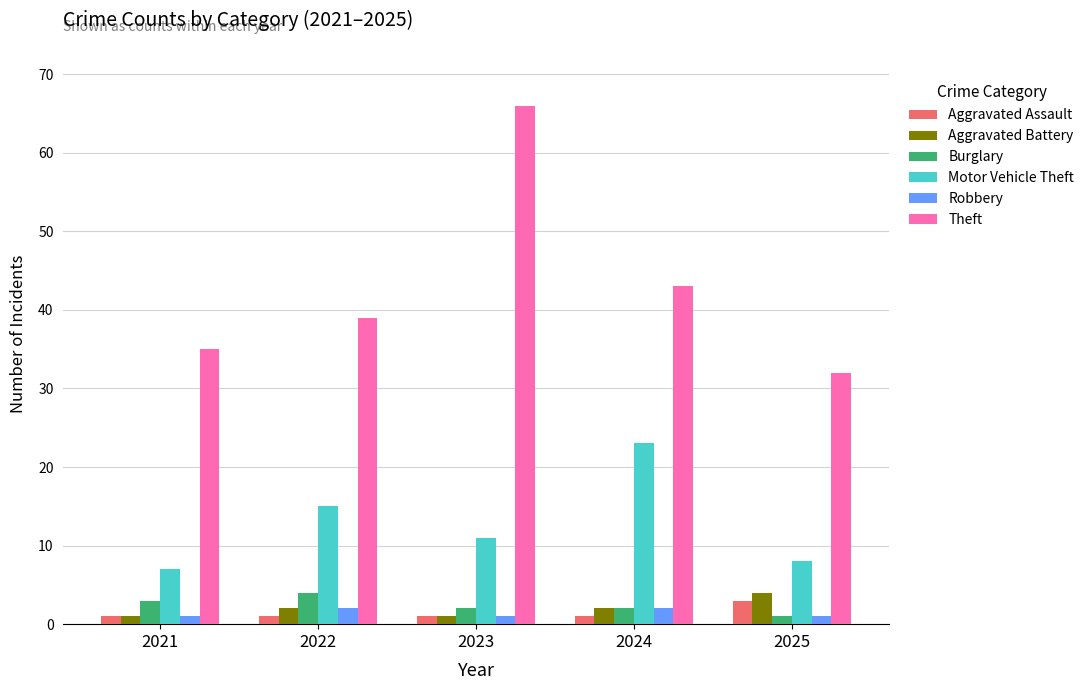

Is it true that Aggravated Battery equals 1 at 2025?

False